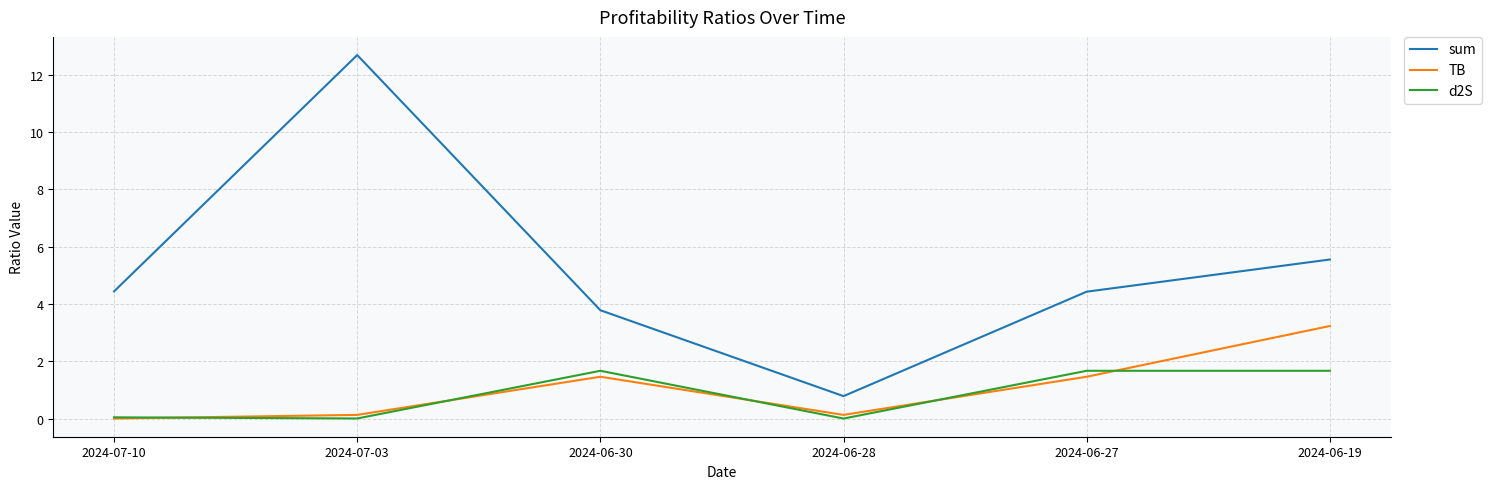

Count the number of data series in this chart.

3